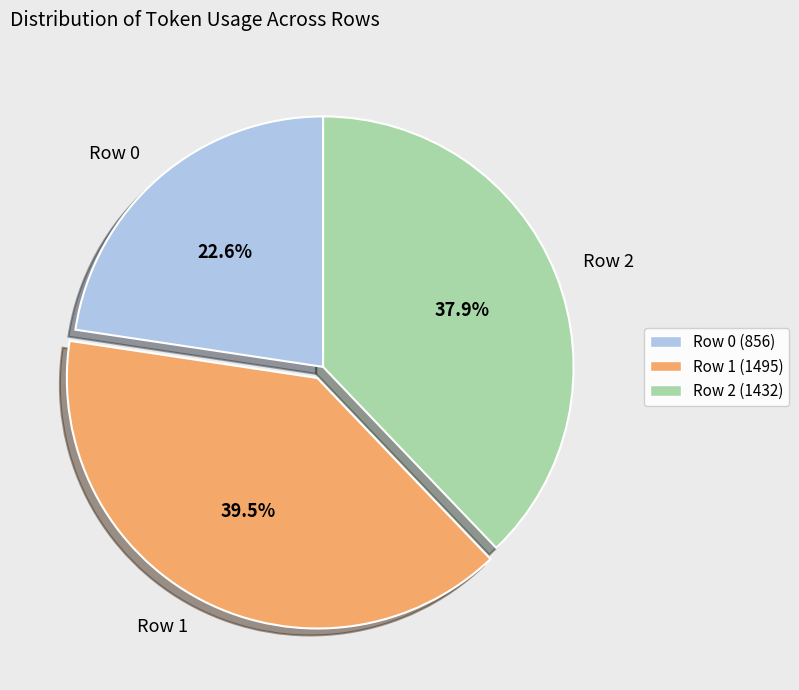

How many slices are in this pie chart?

3